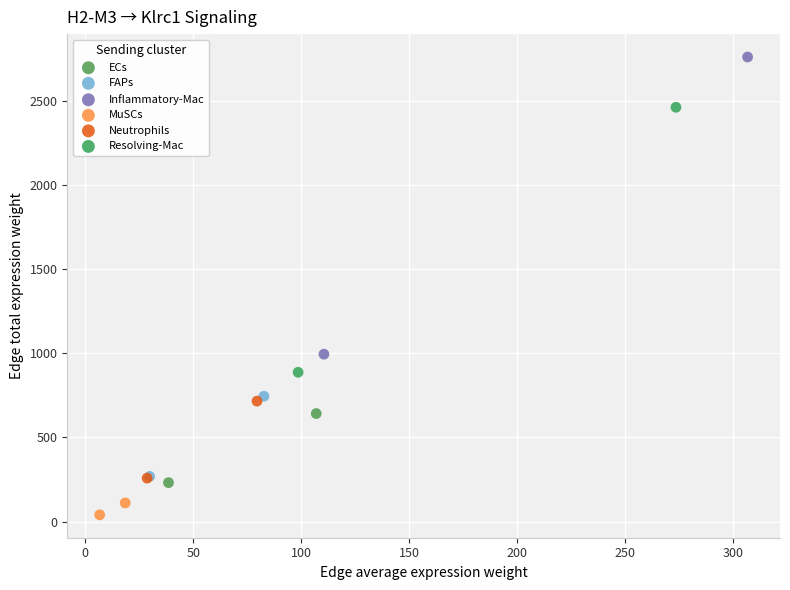

Which series reaches the minimum Y coordinate?

MuSCs